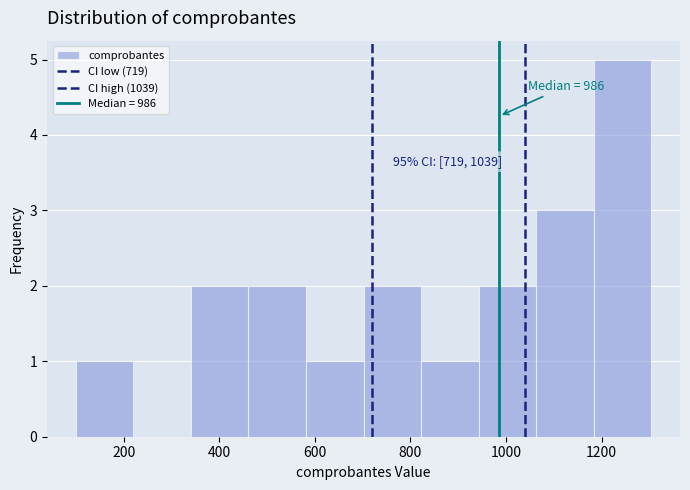

Over which range of the x-axis is the bar tallest?

1180 to 1300